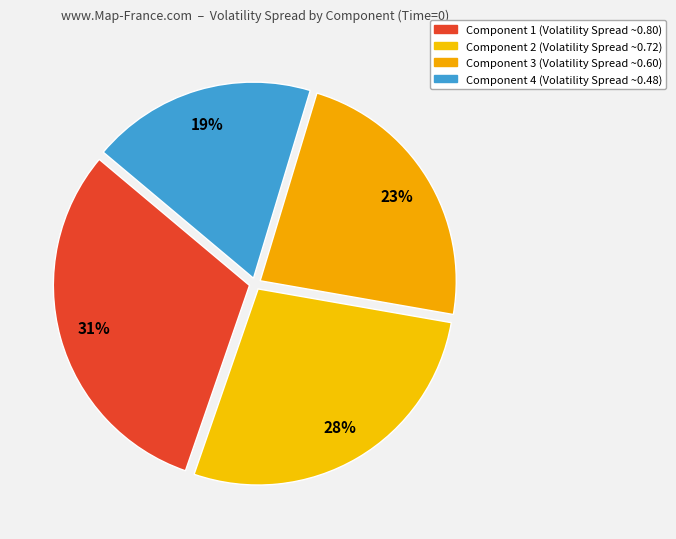

What is the smallest slice in the pie chart?

Component 4